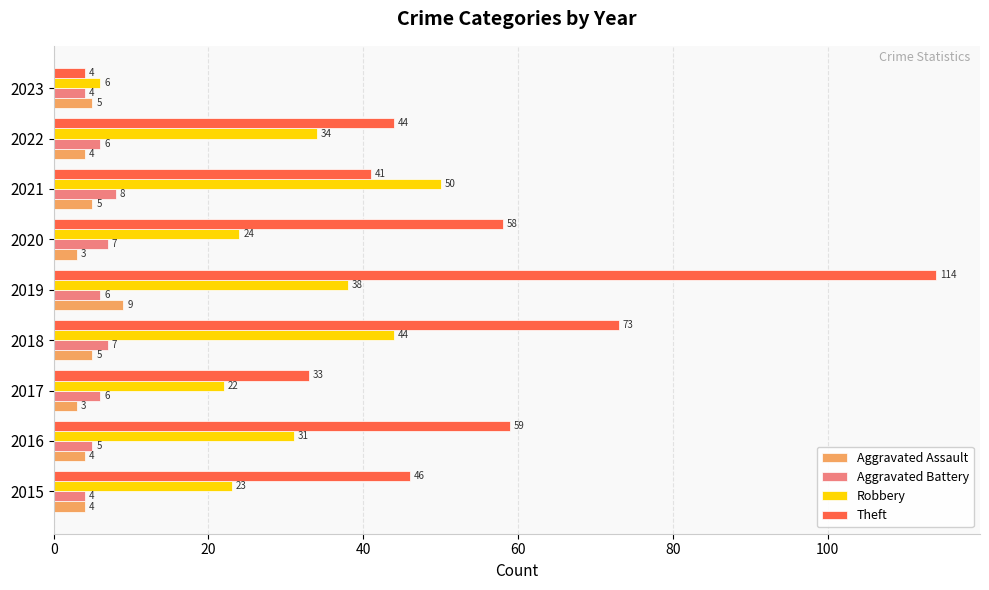

At which category is the sum across all series the highest?

2019